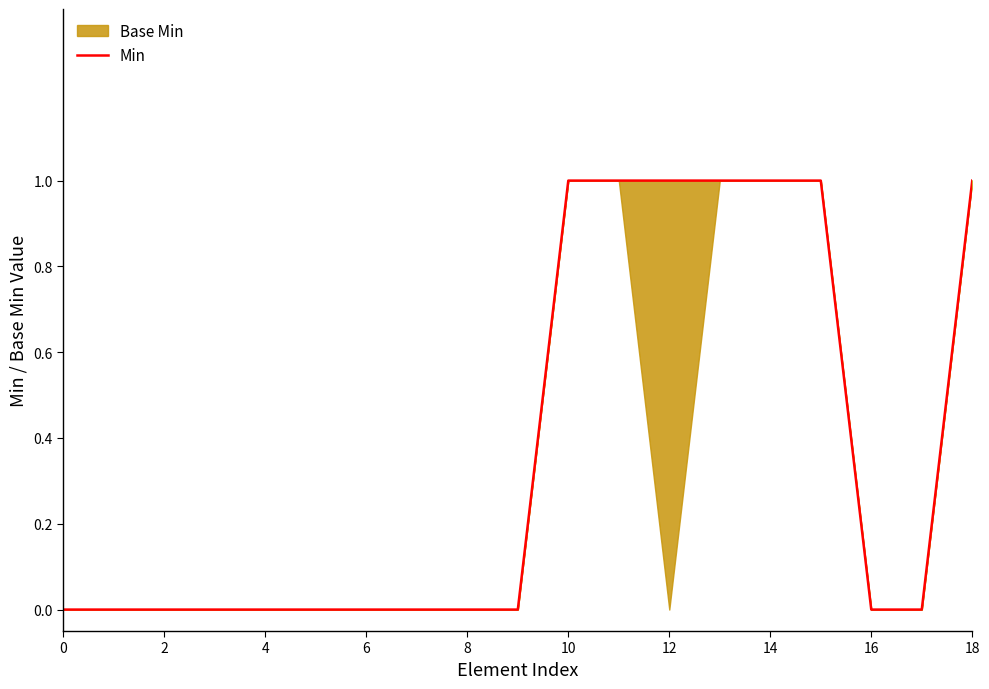

What is the maximum value shown in the chart?

1